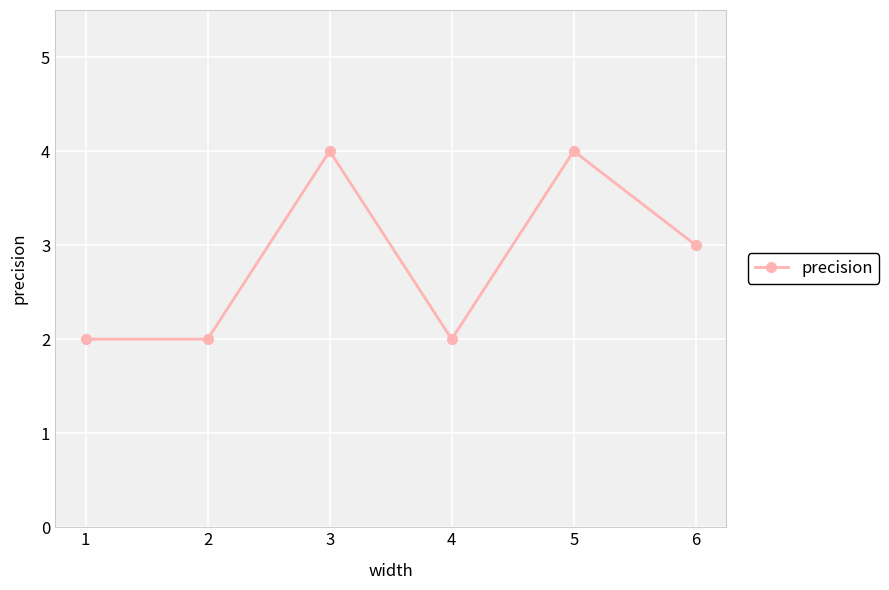

Reading left to right, extract all data points from this chart.

1=2	2=2	3=4	4=2	5=4	6=3